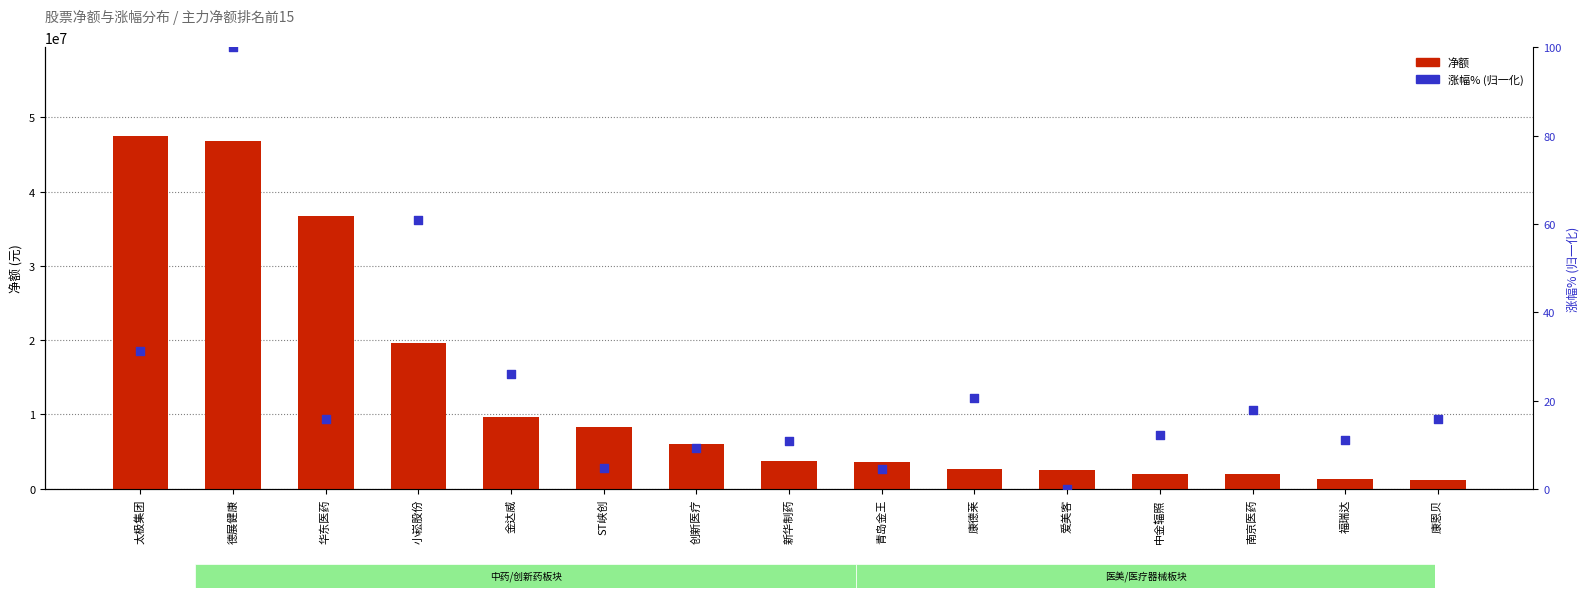

What are all the series names shown in the legend?

净额, 涨幅%